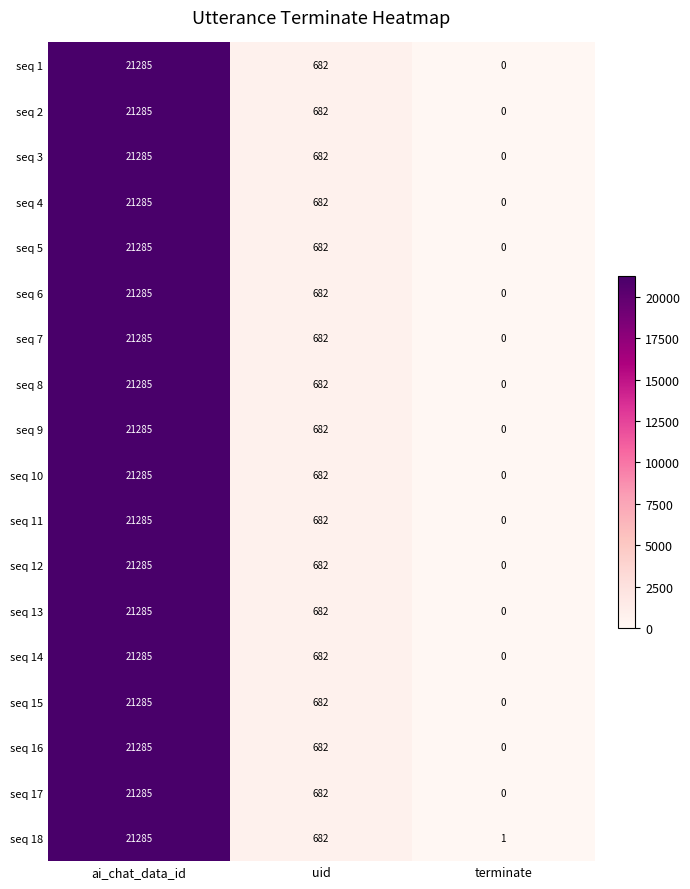

Is it true that seq 18 equals 682 at uid?

True